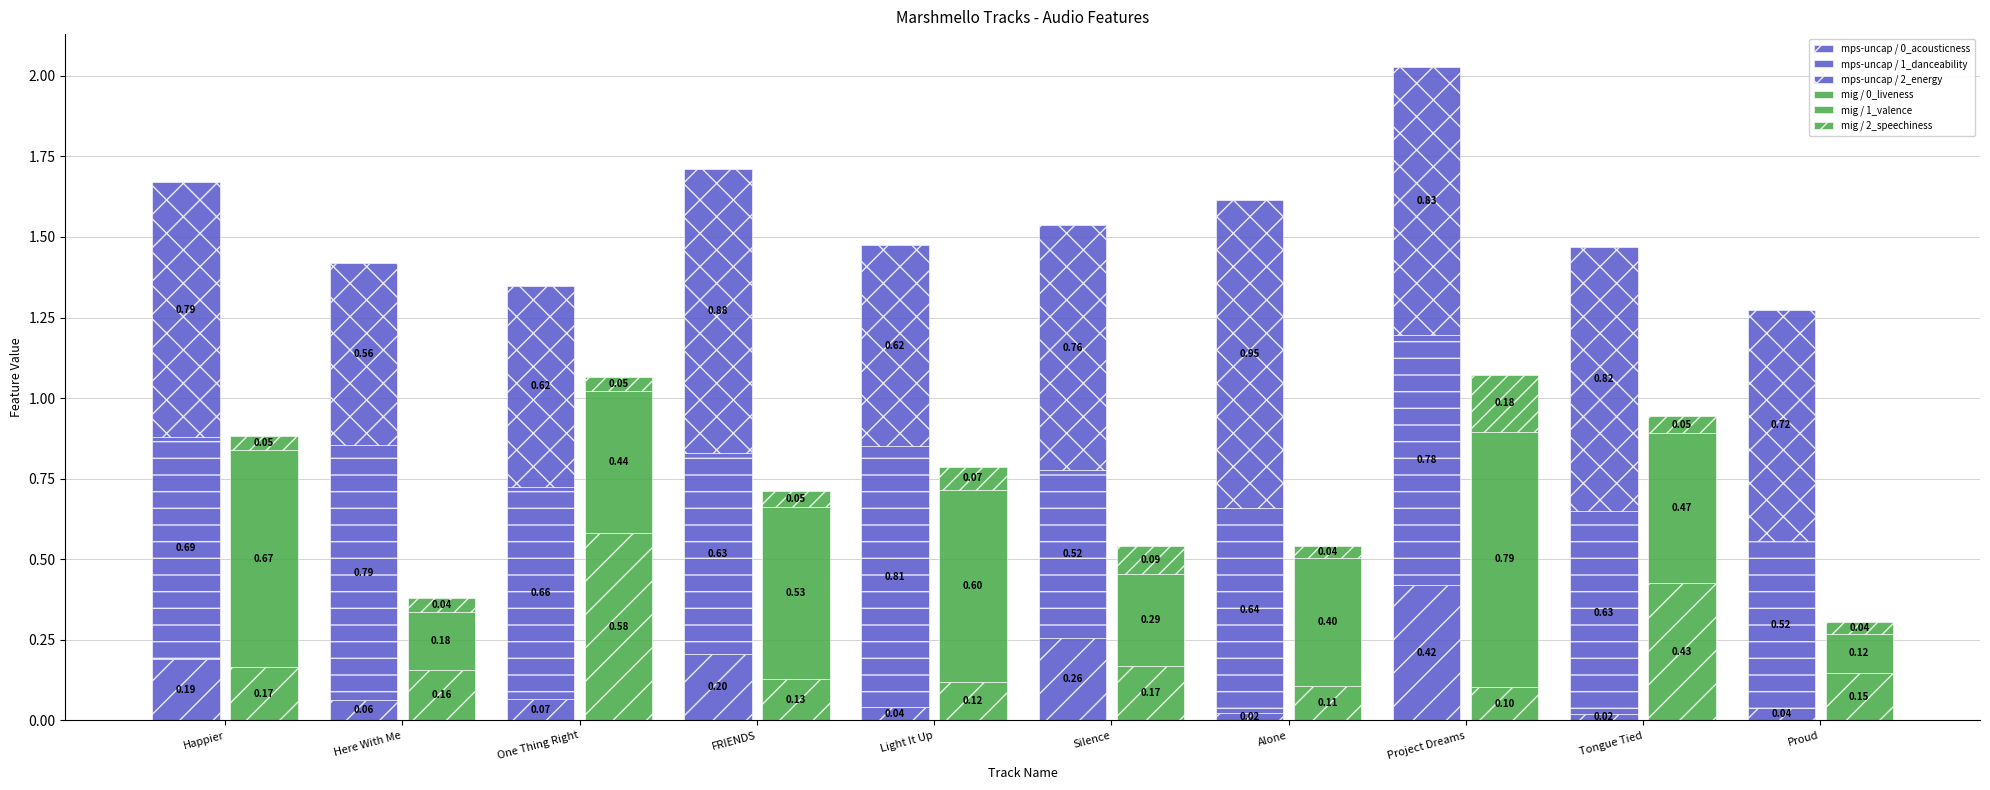

At which category is the sum across all series the highest?

Project Dreams